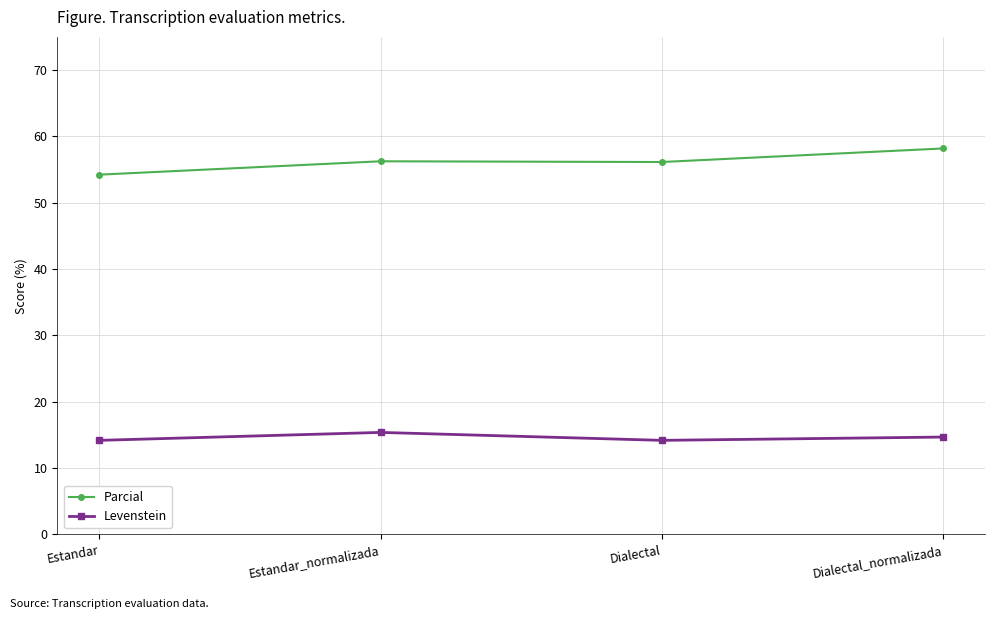

Is the value of Levenstein at Estandar greater than the value of Parcial at Dialectal?

No